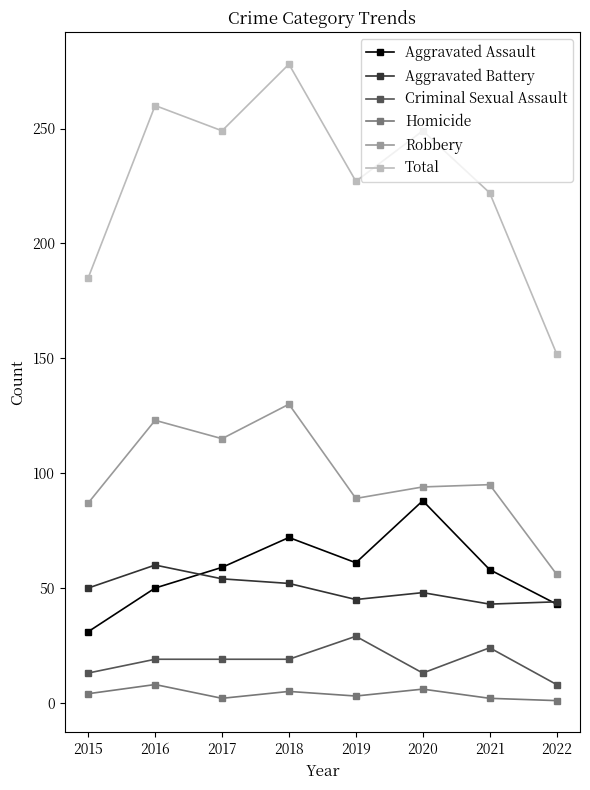

Rank the series by their maximum value, from lowest to highest.

Homicide, Criminal Sexual Assault, Aggravated Battery, Aggravated Assault, Robbery, Total